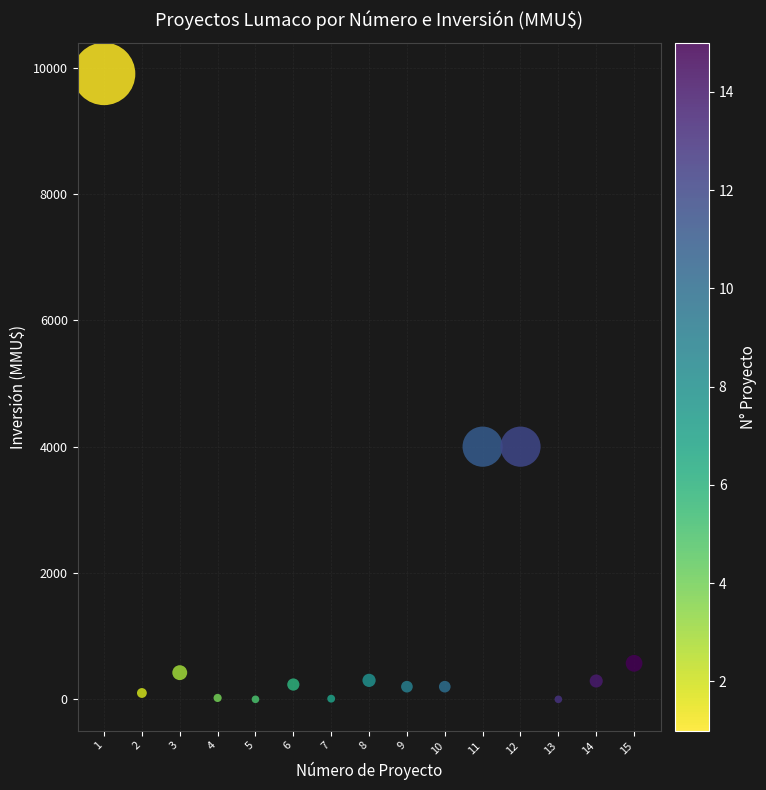

What is the range of Y values (max minus min)?

9903